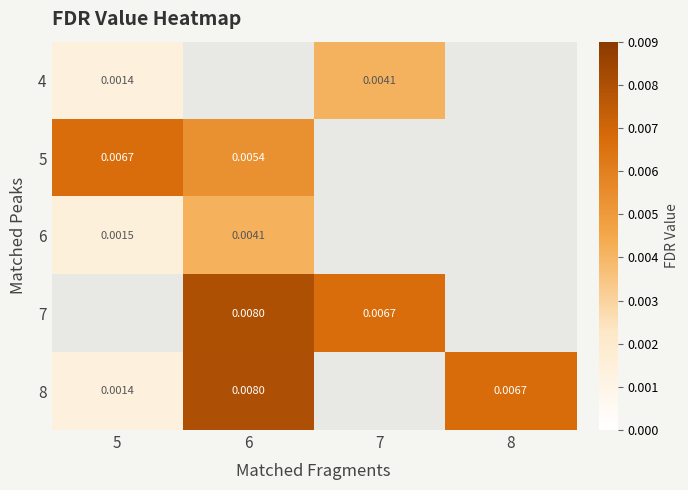

Is it true that 4 equals 0.0 at 7?

False